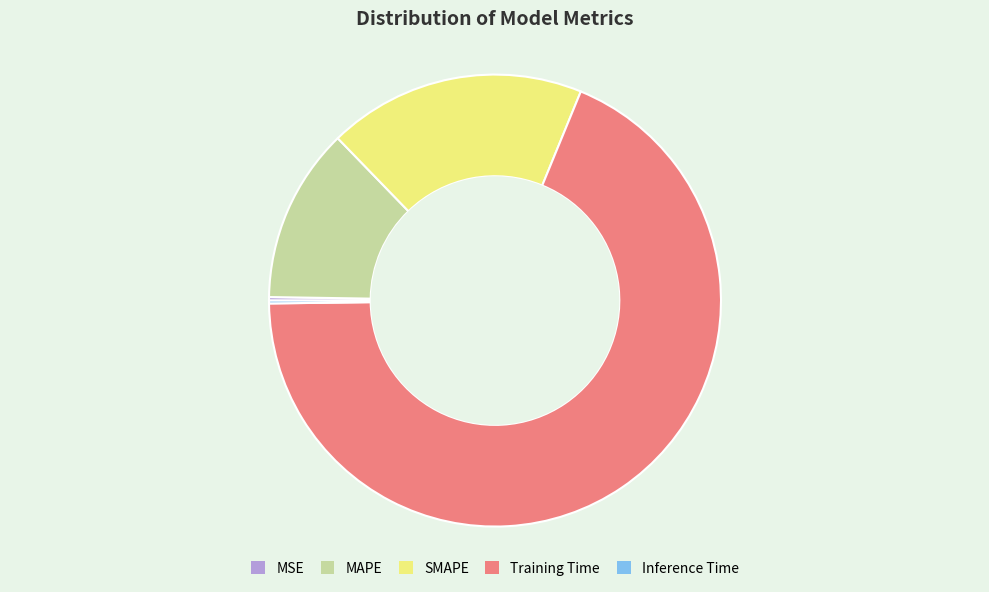

Is there a majority slice in this chart?

Yes